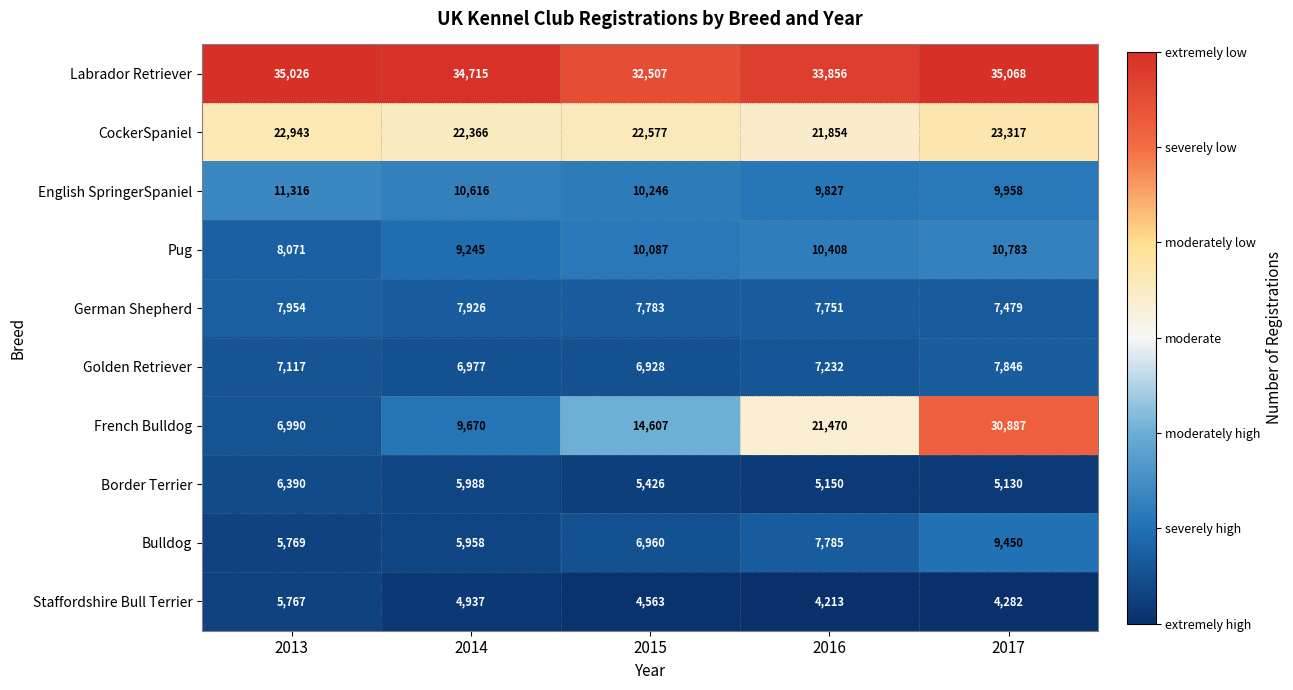

Which series has the largest range (max minus min)?

French Bulldog